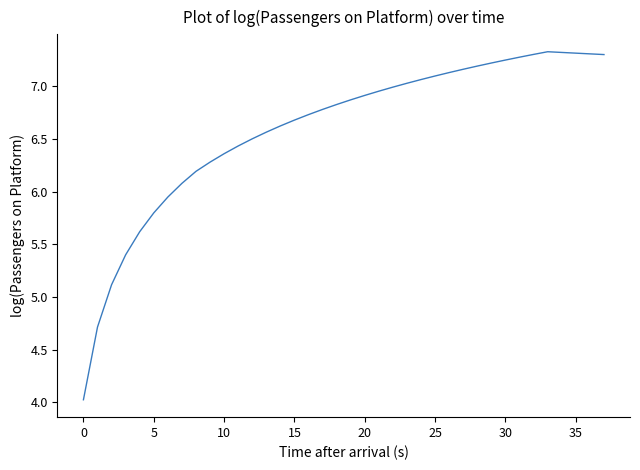

What is the difference between the maximum and minimum values?

3.3